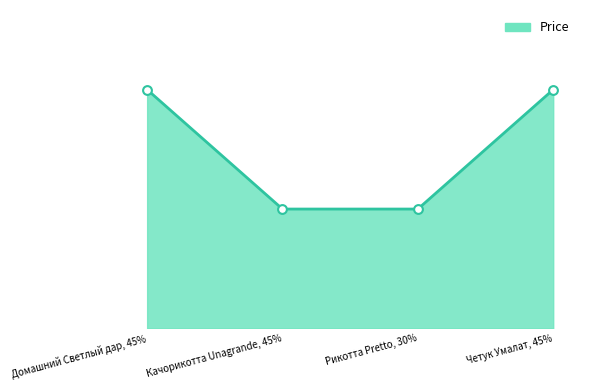

What is the change in value from Домашний Светлый дар, 45% to Качорикотта Unagrande, 45%?

-150